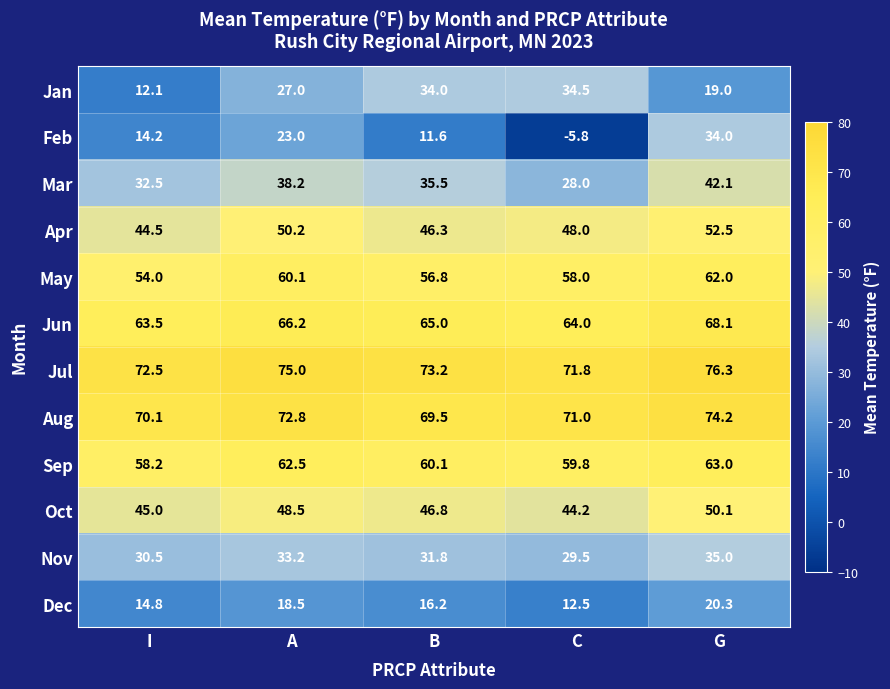

Which series has the largest total across all categories?

Jul